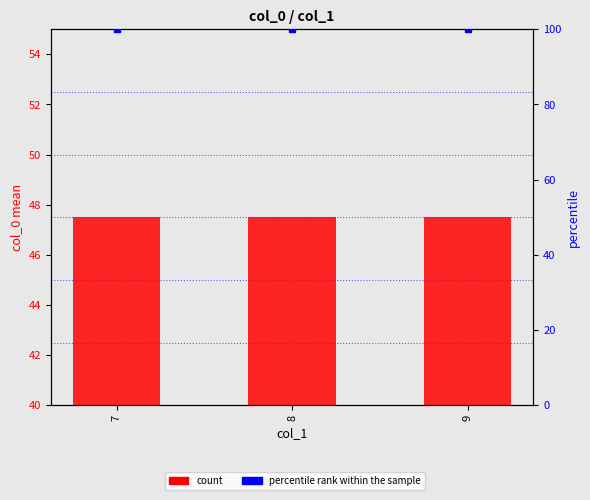

What are all the series names shown in the legend?

count, percentile rank within the sample